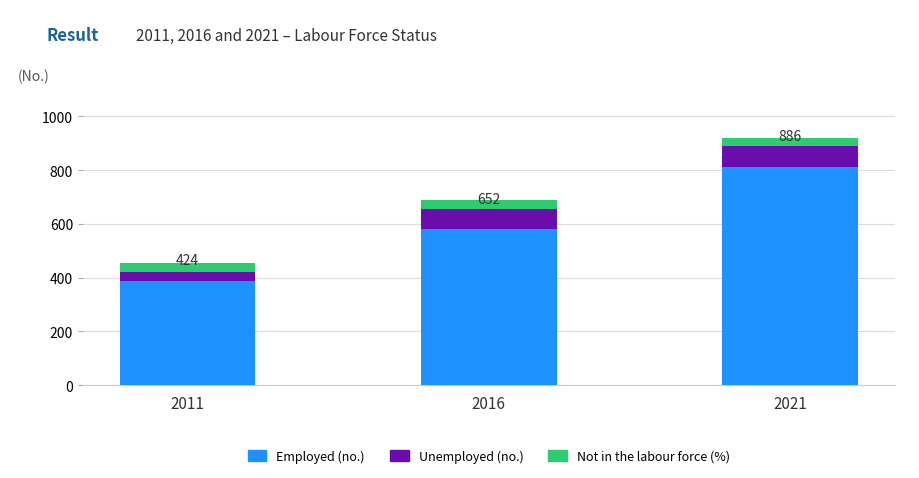

What is the approximate value of Employed (no.) at 2016?

583.0